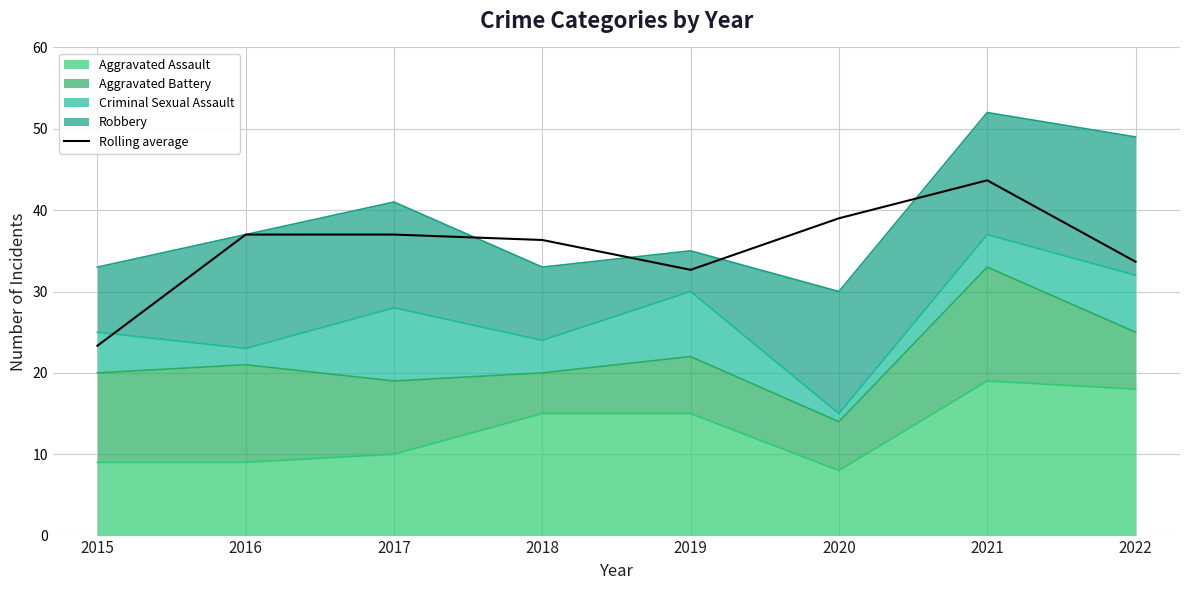

True or false: the data has more than 1 interior local peaks.

False